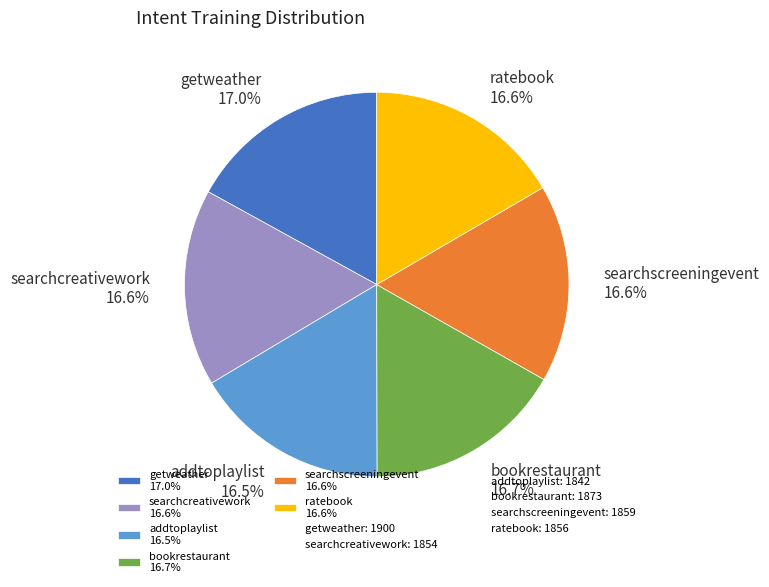

Combined, what portion of the pie is searchcreativework and getweather?

33.6%